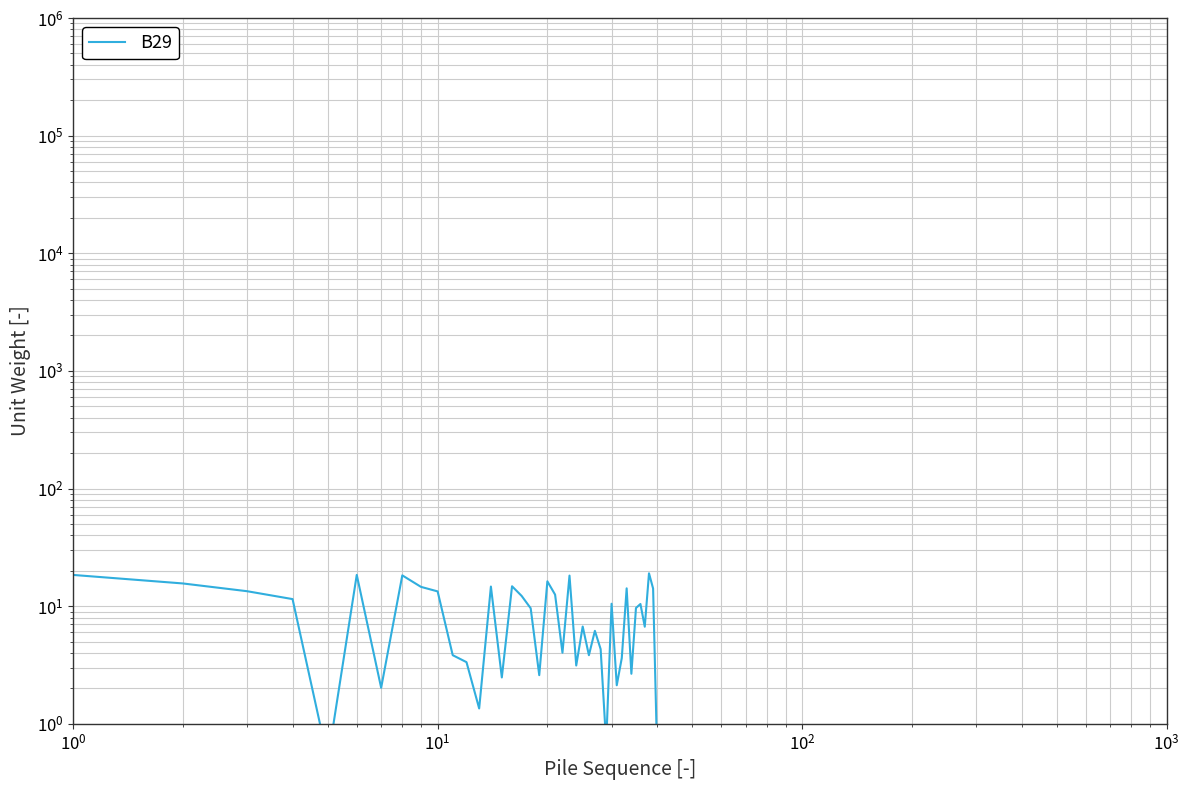

What is the difference between the second highest and second lowest values?

17.9